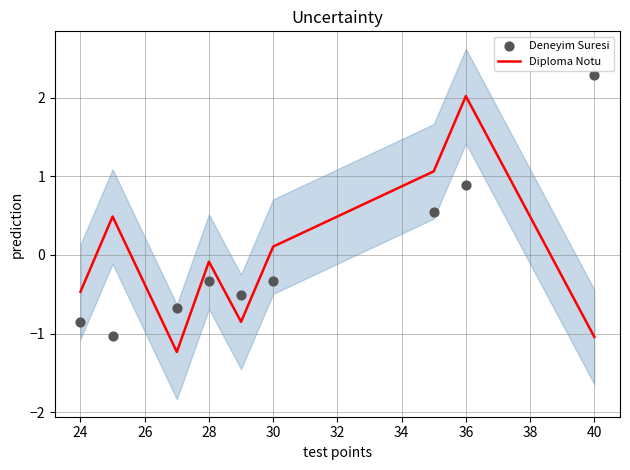

What are all the series names shown in the legend?

Diploma Notu, Deneyim Suresi